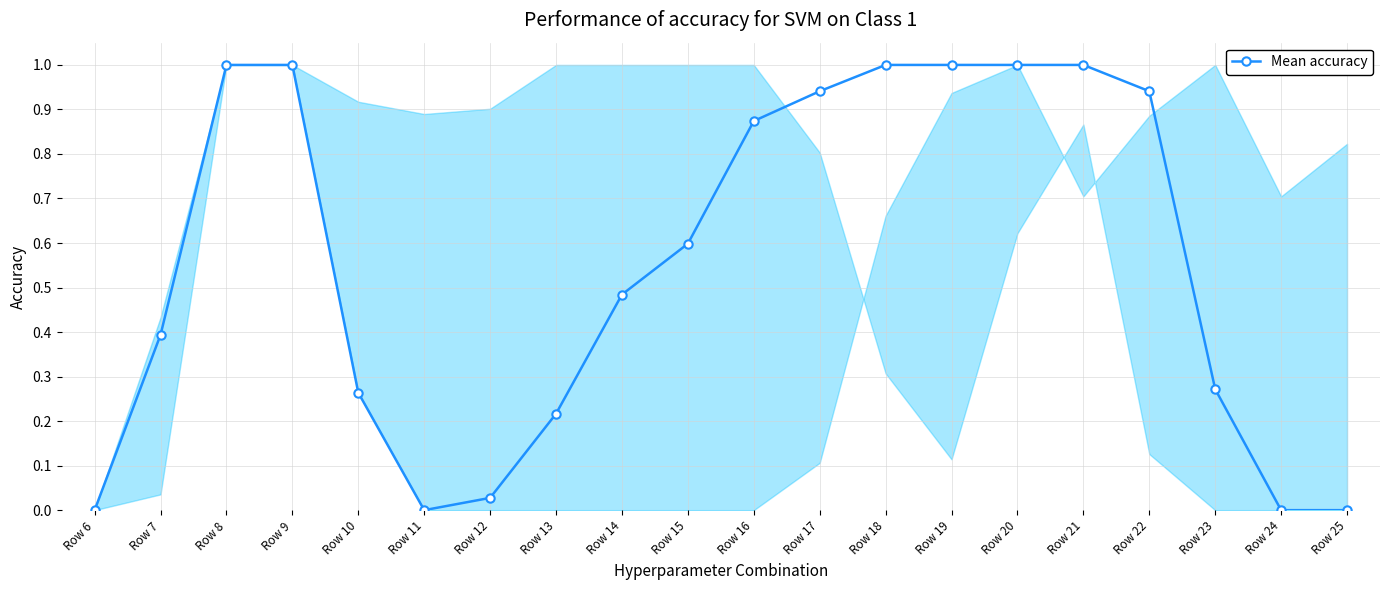

The value at Row 19 is 1.0. True or false?

True